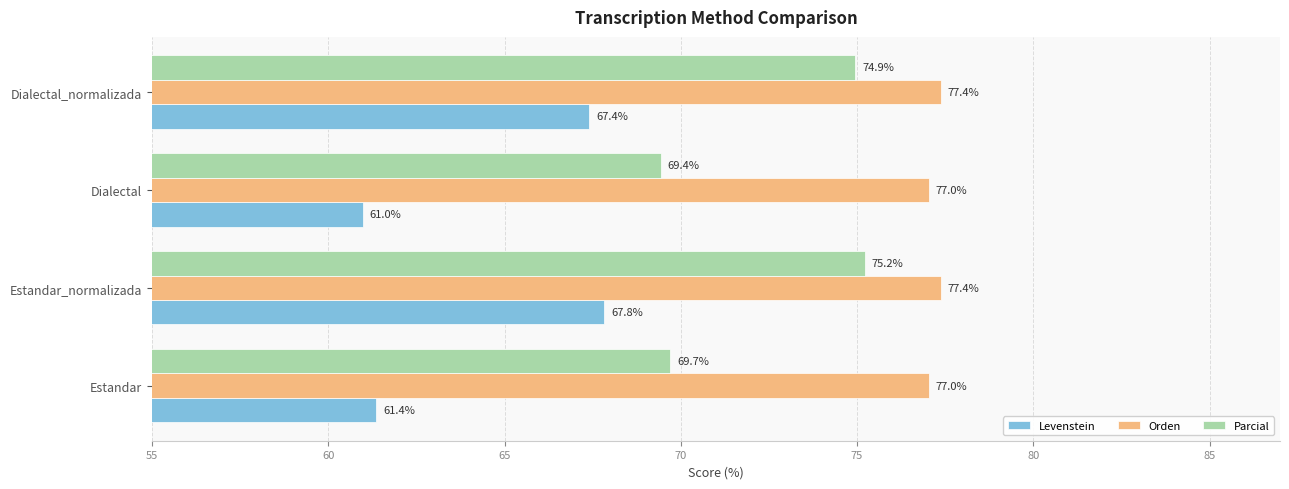

Which series has the widest spread of values?

Levenstein